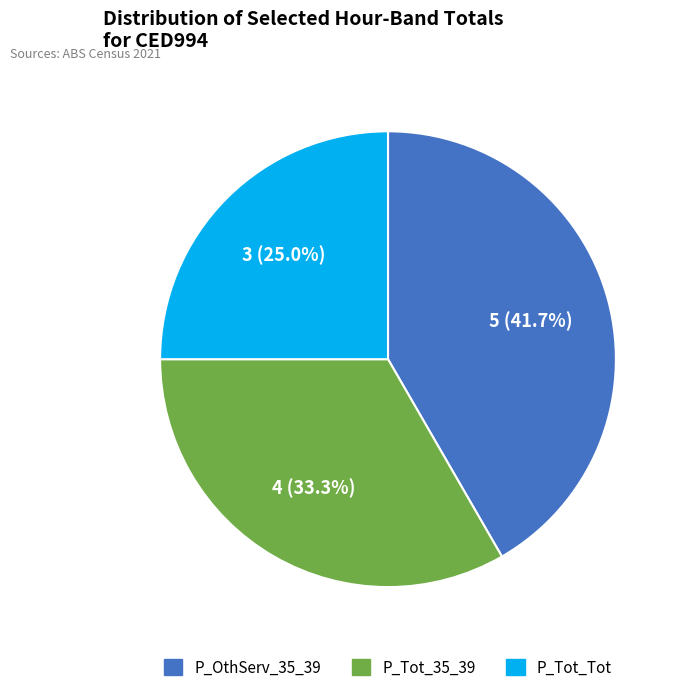

Does any single category account for the majority?

No